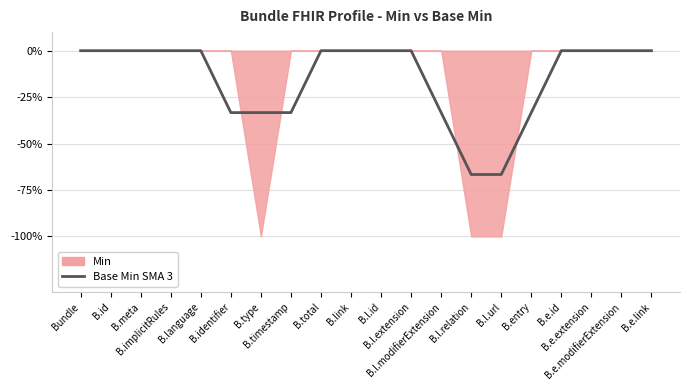

What is the difference between the maximum and second lowest values?

0.7